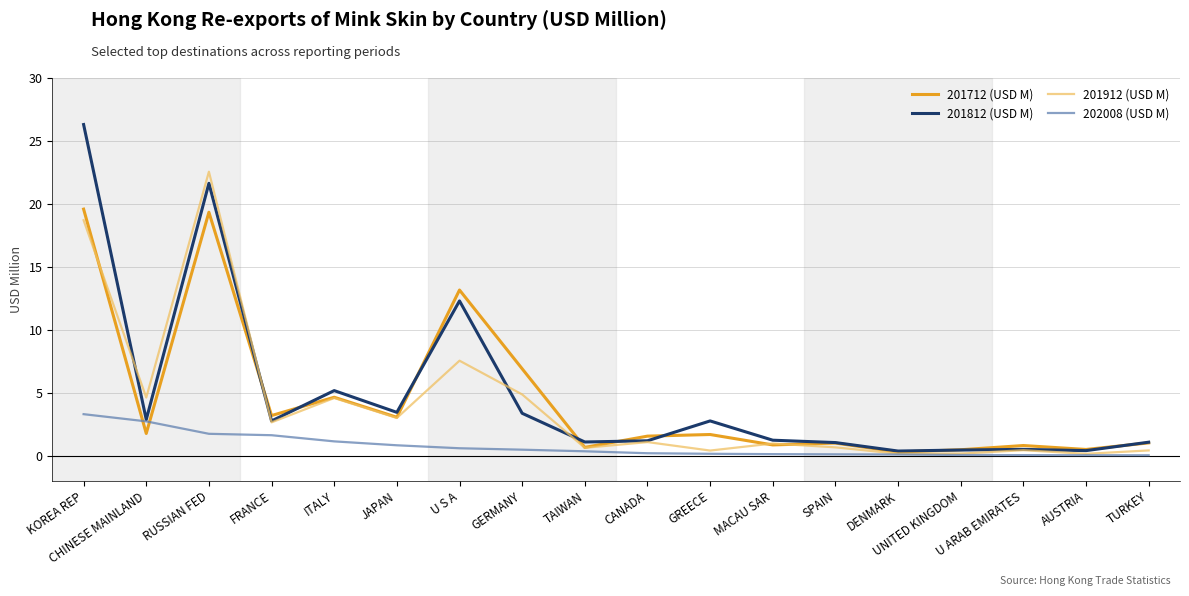

What is the total value across all series at CHINESE MAINLAND?

11.9